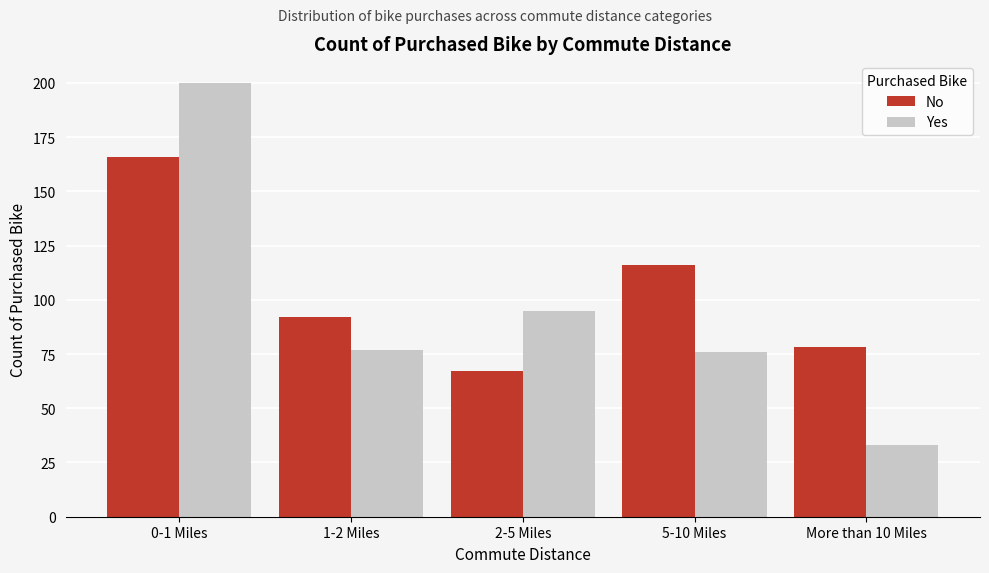

Reading right to left, extract all data points from this chart.

No: 78	116	67	92	166
Yes: 33	76	95	77	200